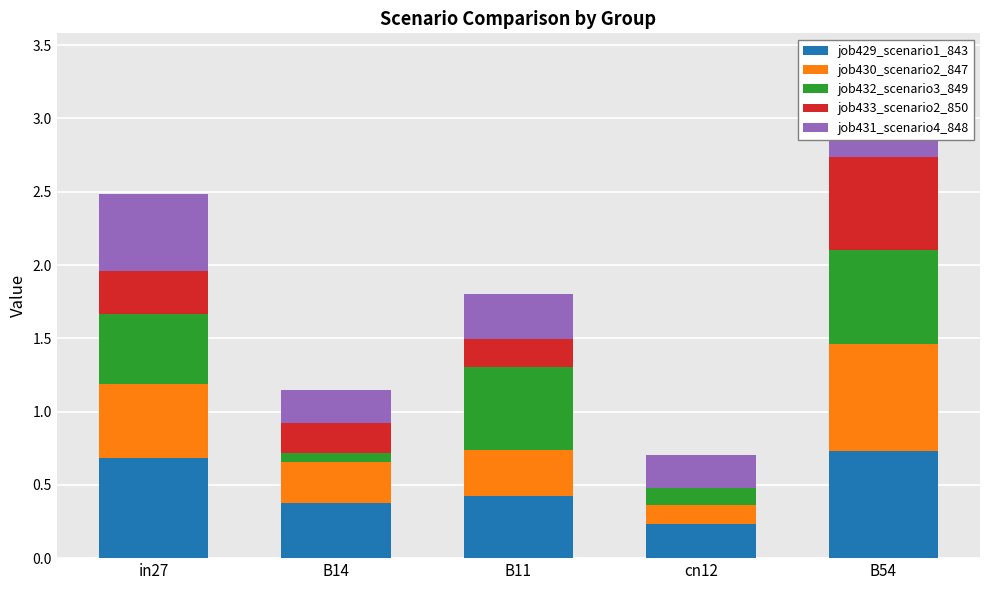

What is the value of the job431_scenario4_848 bar at the 5th from the left?

0.7